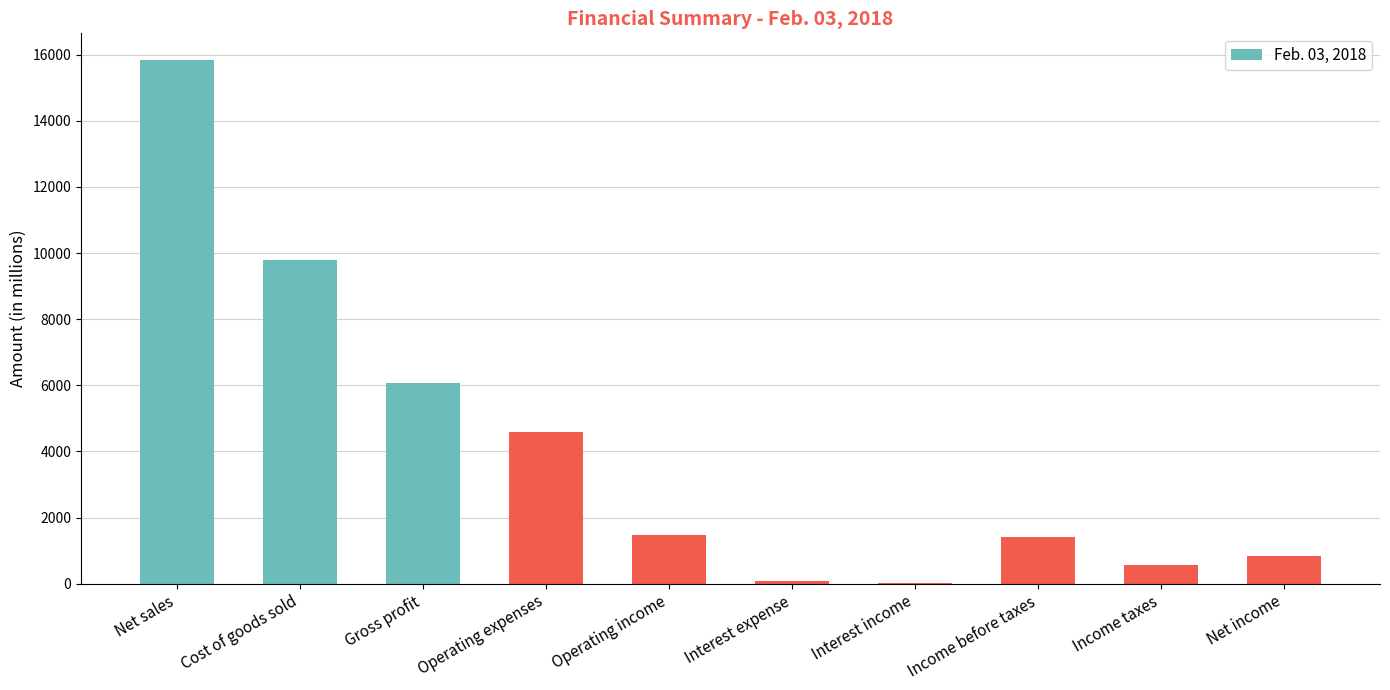

What is the greatest value displayed?

15855